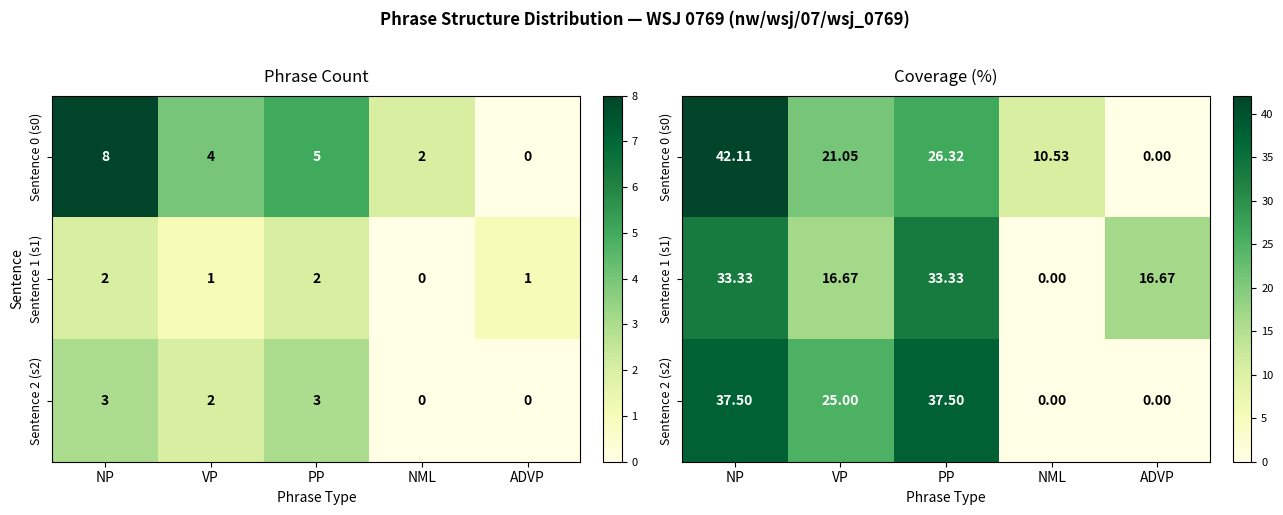

At which label does Sentence 0 (s0) reach its peak?

NP